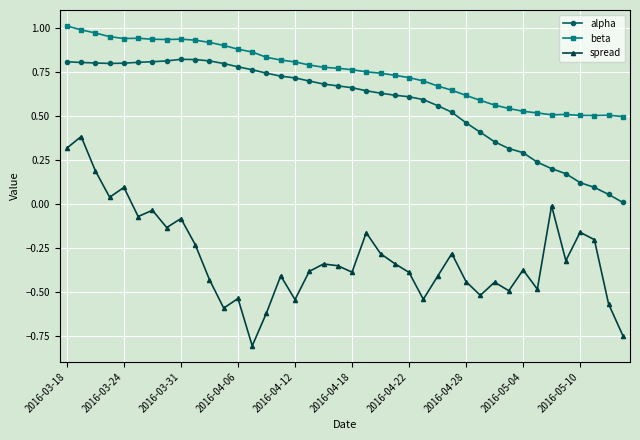

True or false: beta and alpha intersect in this chart.

False